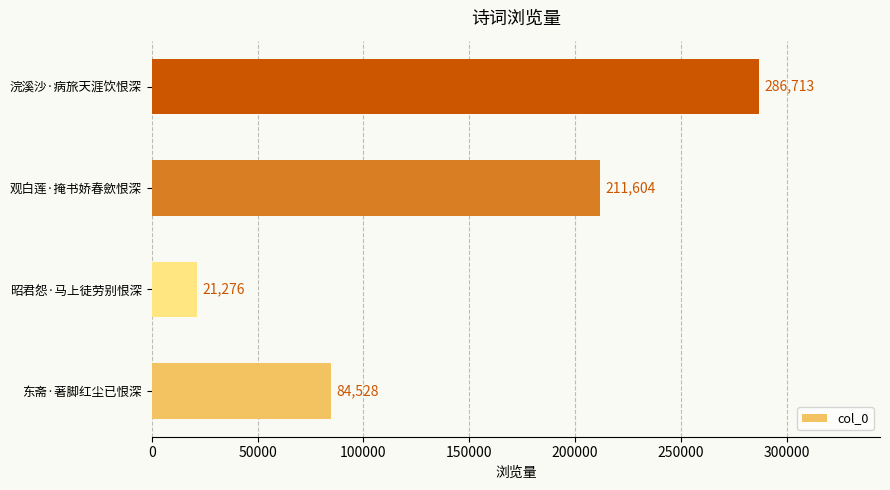

What is the sum of all values?

604121